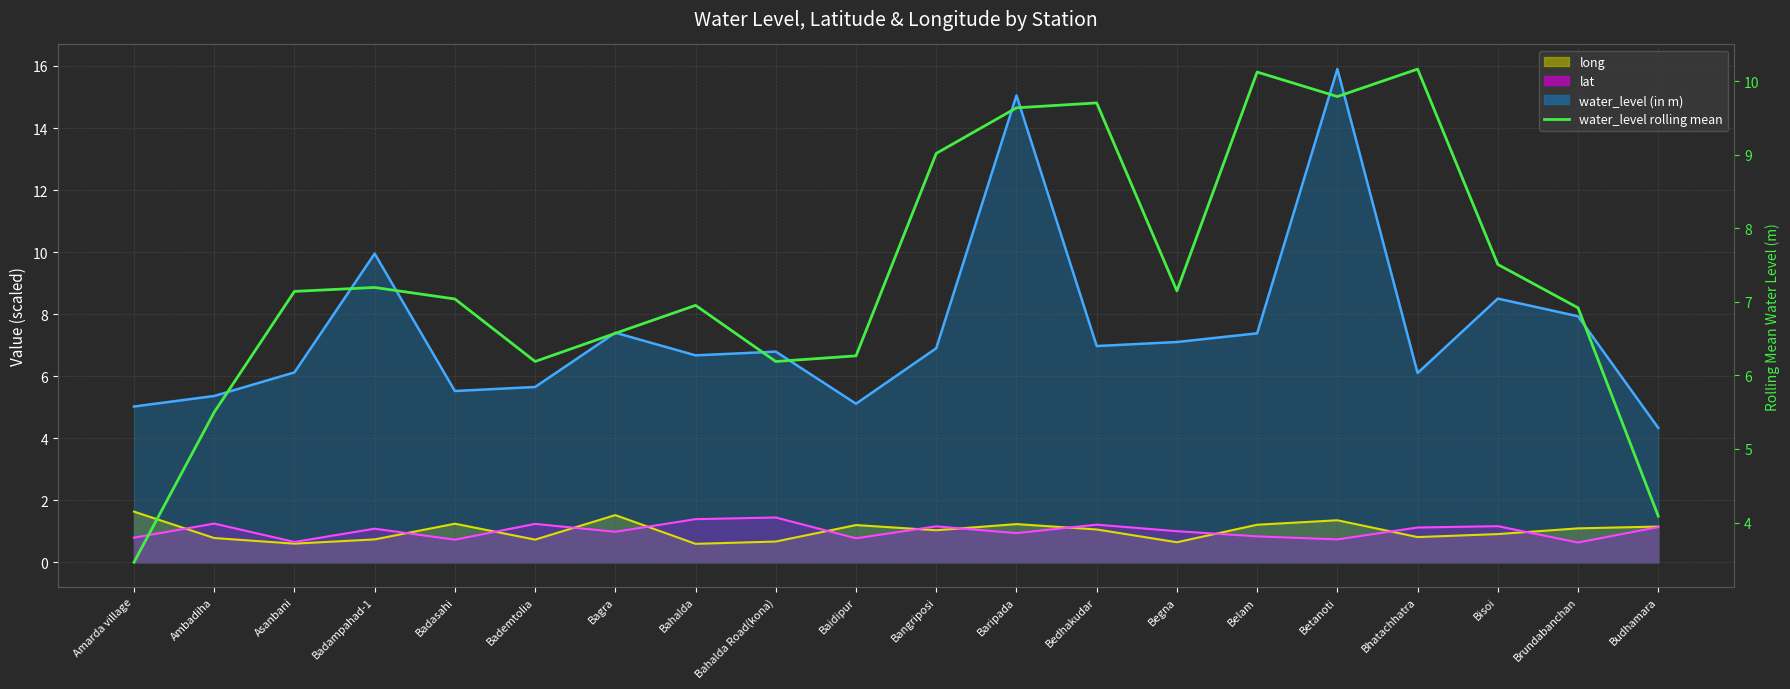

True or false: water_level rolling mean has a value of 2.3 at Amarda village.

False